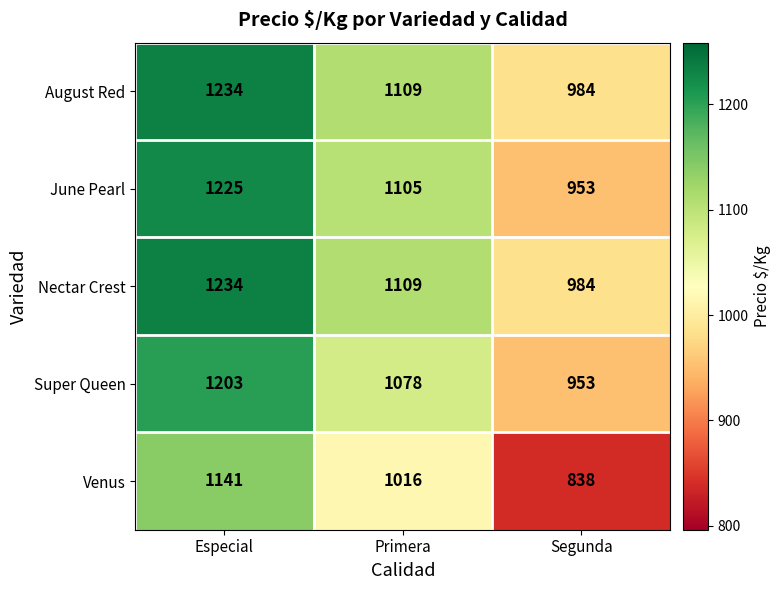

True or false: June Pearl has a value of 953 at Segunda.

True